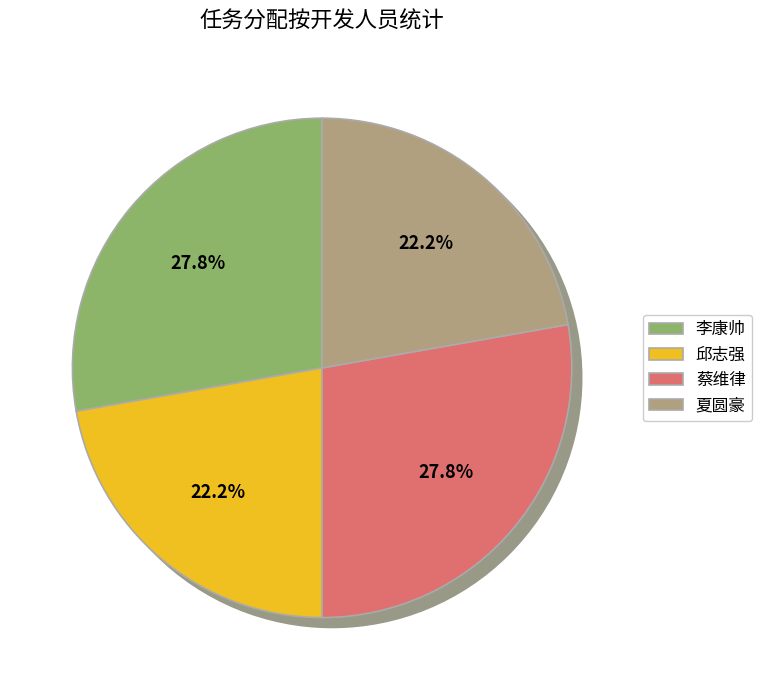

Which category has the smallest portion of the pie?

邱志强